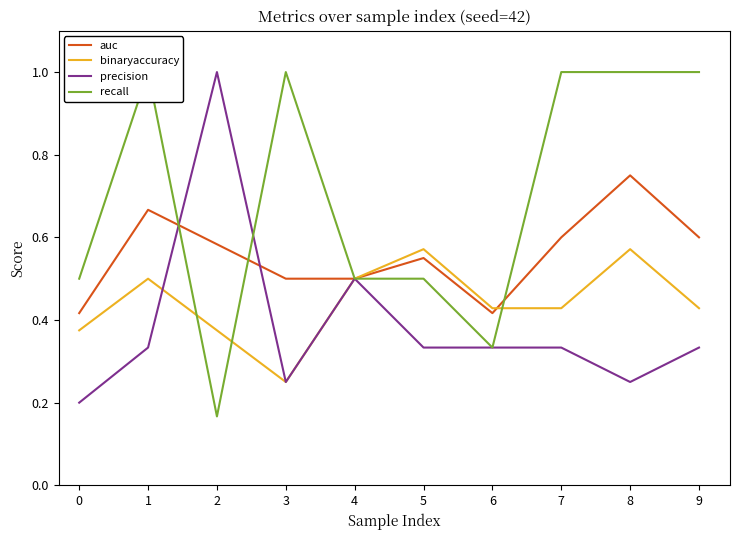

What is the total value across all series at 7?

2.4